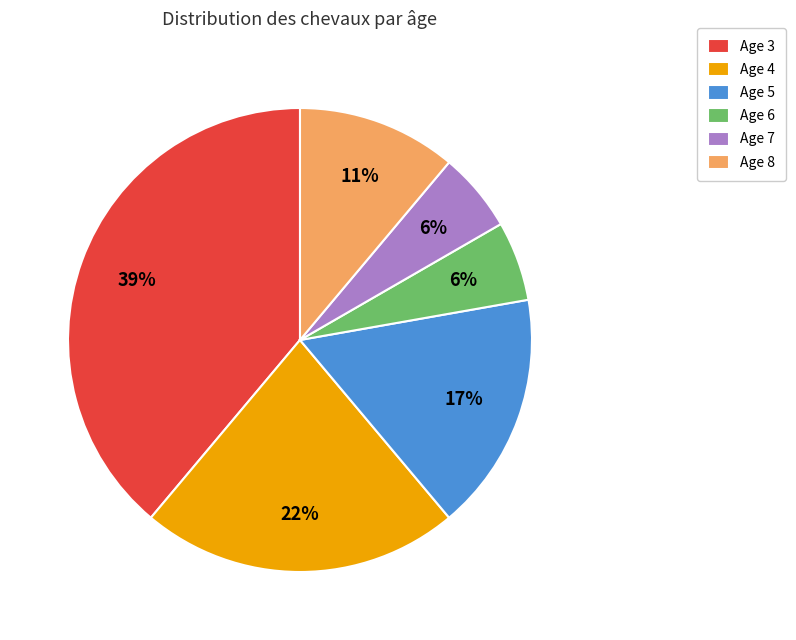

To the nearest percent, what is the difference between the largest and smallest slice percentages?

33%